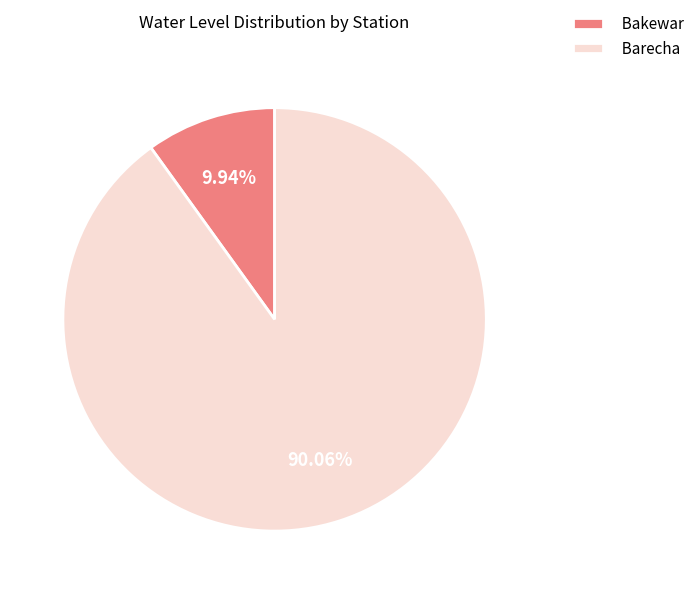

What percentage do Bakewar and Barecha together represent?

100.0%